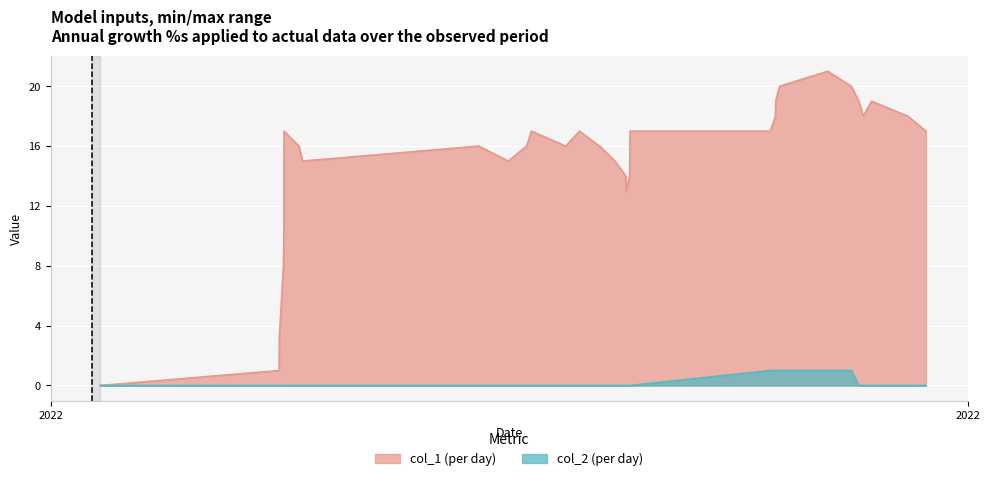

What are all the series names shown in the legend?

col_1 (per day), col_2 (per day)